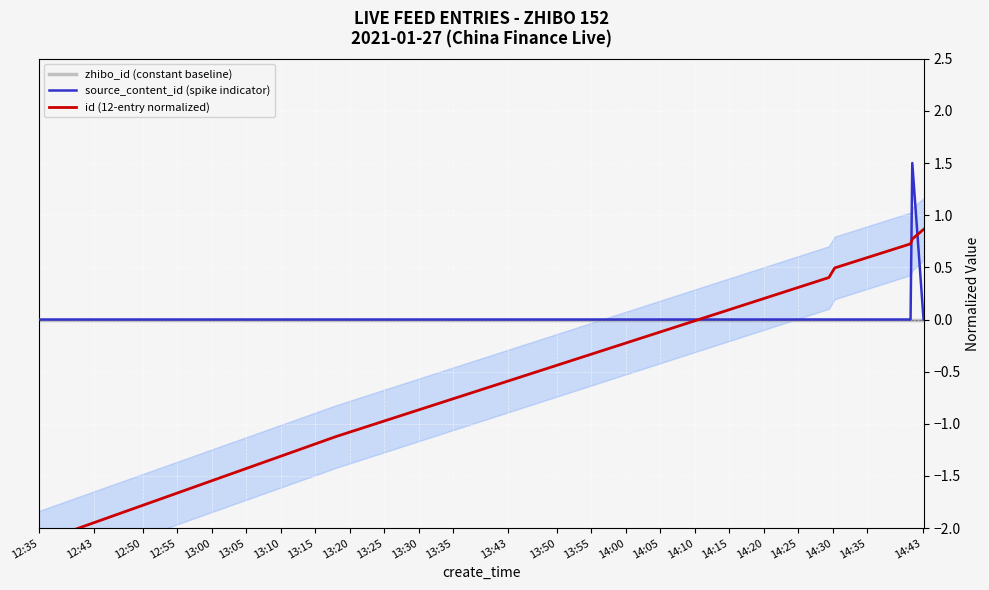

How many distinct data groups are displayed?

3